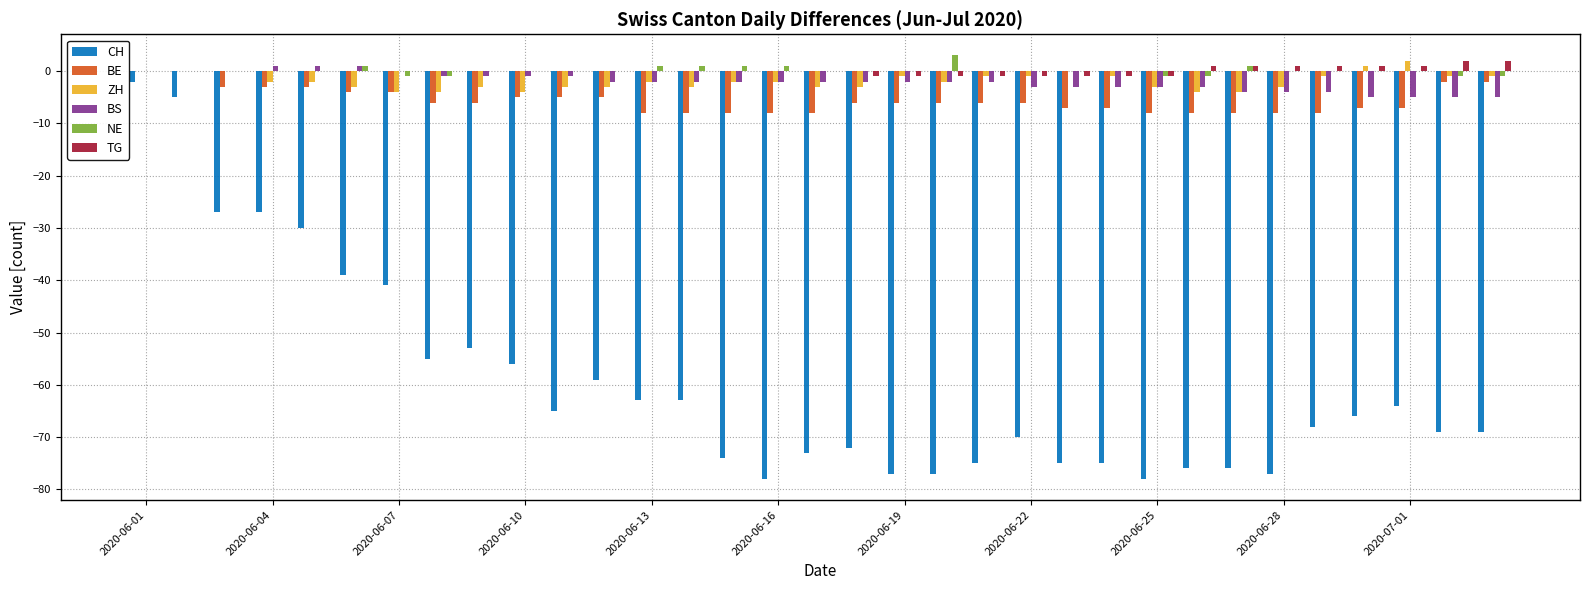

What is the sum of all NE values?

3